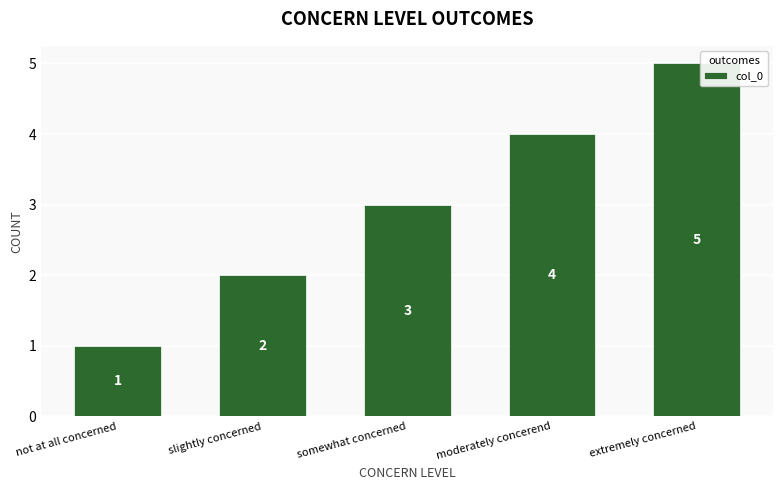

List the labels in order of value, smallest first.

not at all concerned, slightly concerned, somewhat concerned, moderately concerend, extremely concerned